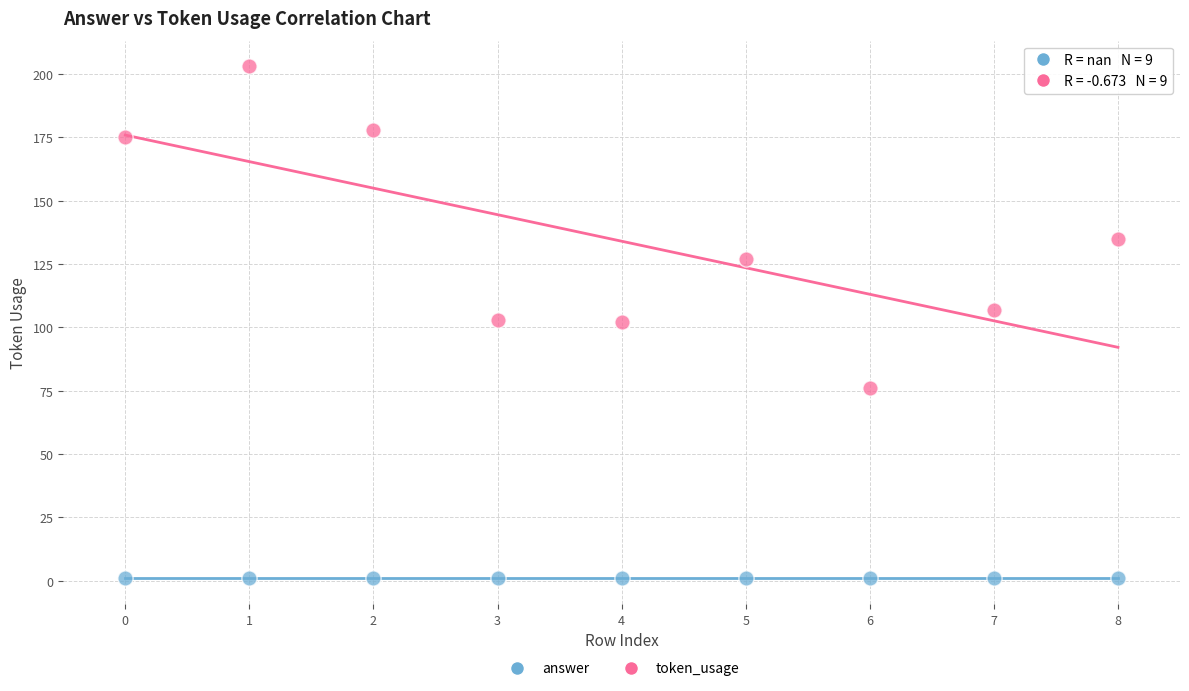

Which series reaches the minimum Y coordinate?

answer